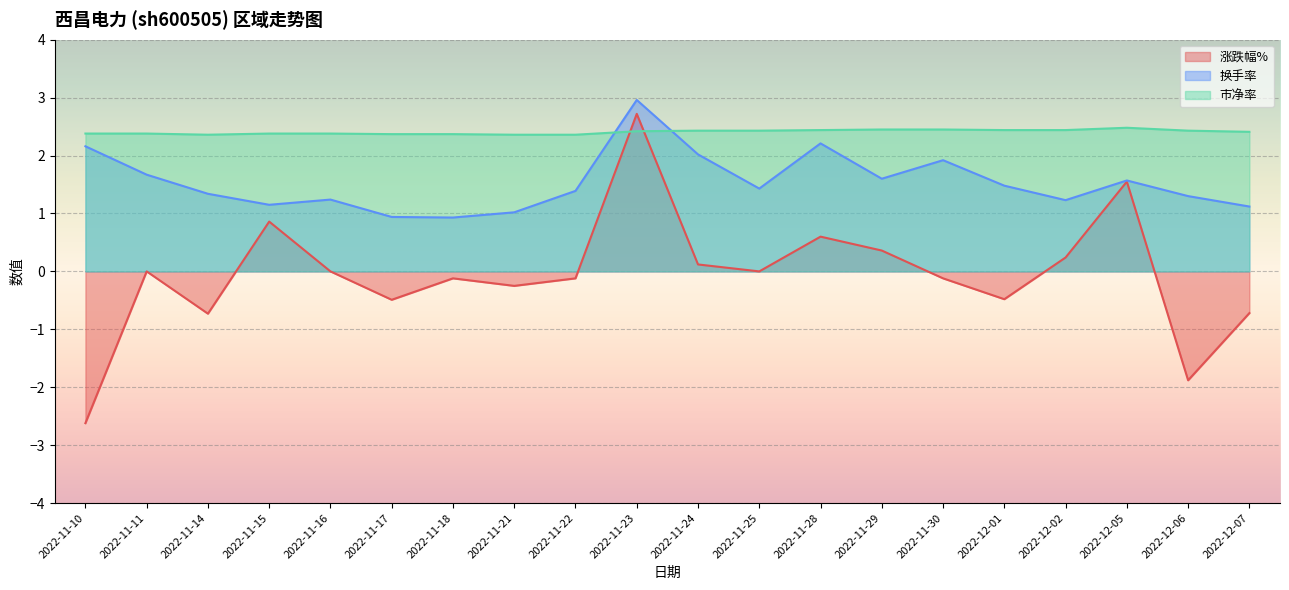

At which label does 换手率 first exceed 1?

2022-11-10